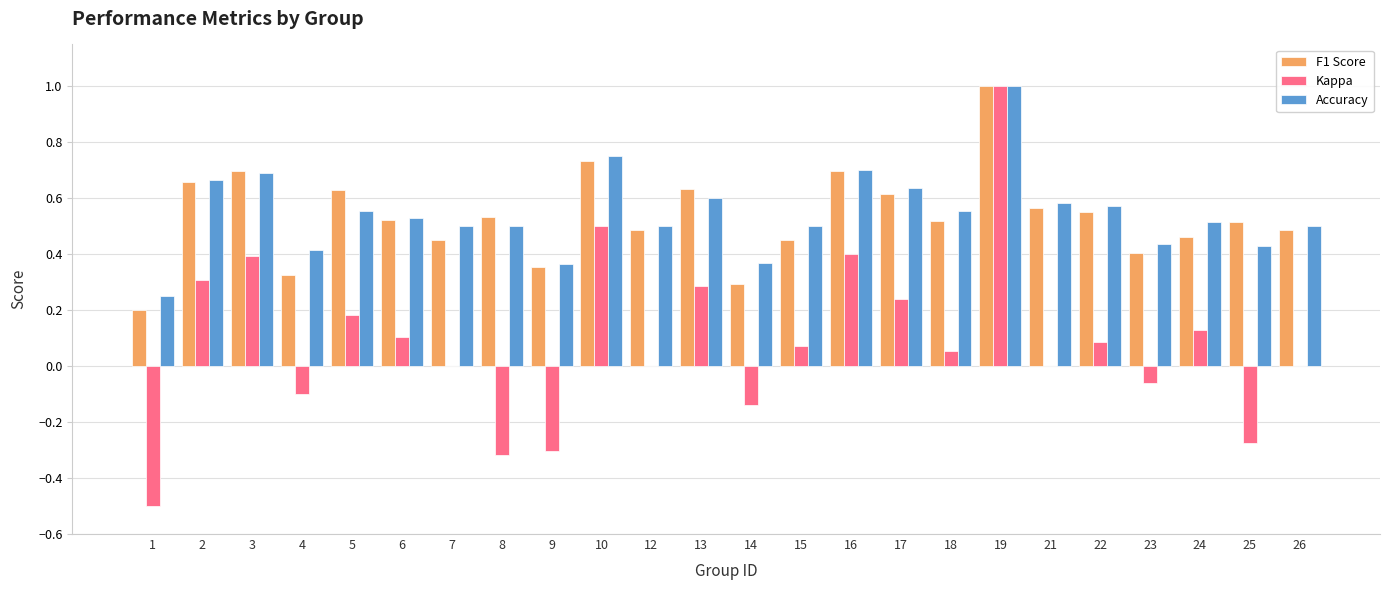

Which category has the highest value in the Kappa series?

19